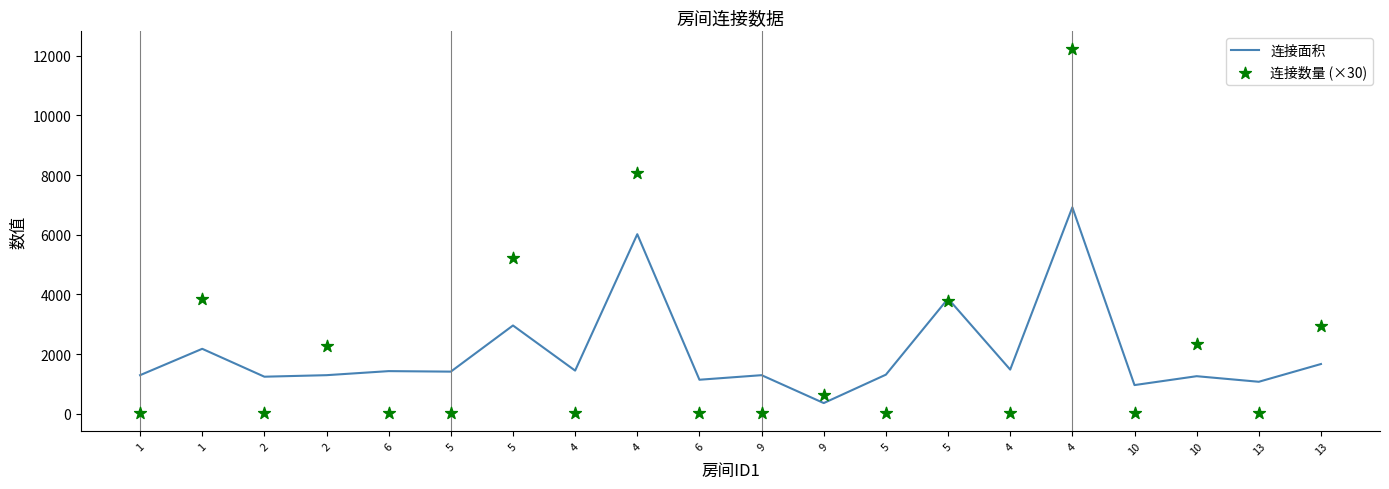

Which series reaches the minimum Y coordinate?

连接数量 (×30)